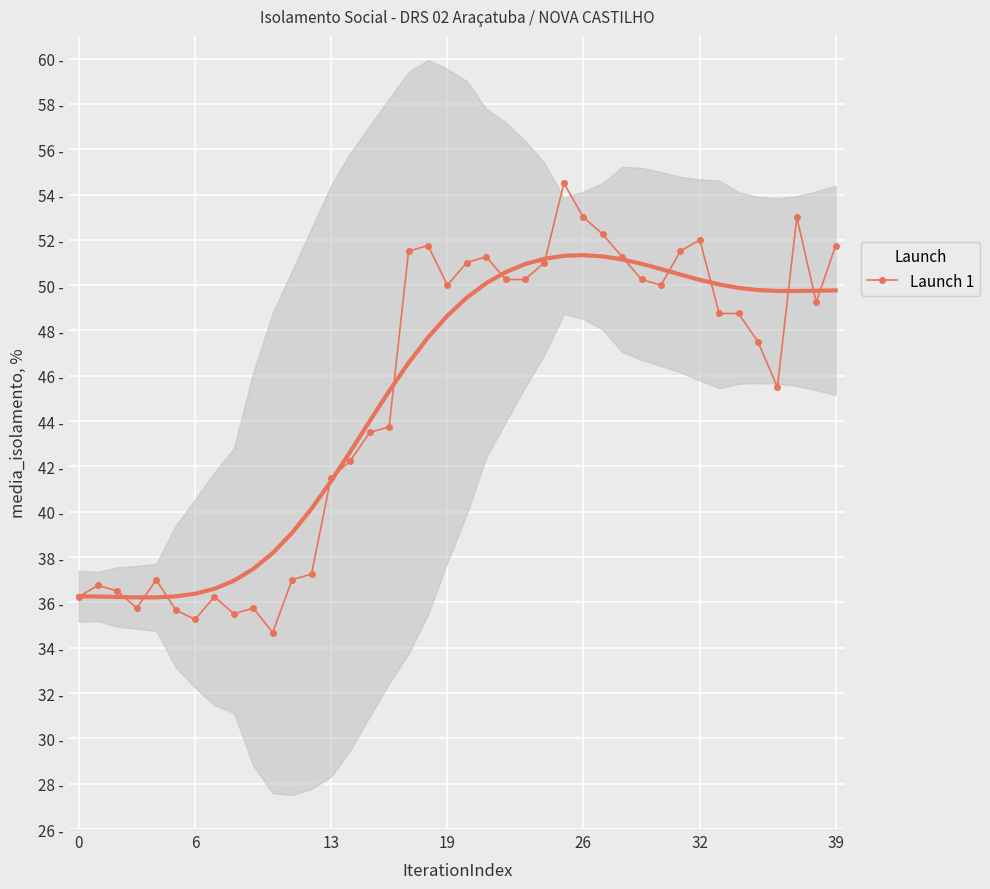

How many lines are shown in the chart?

1